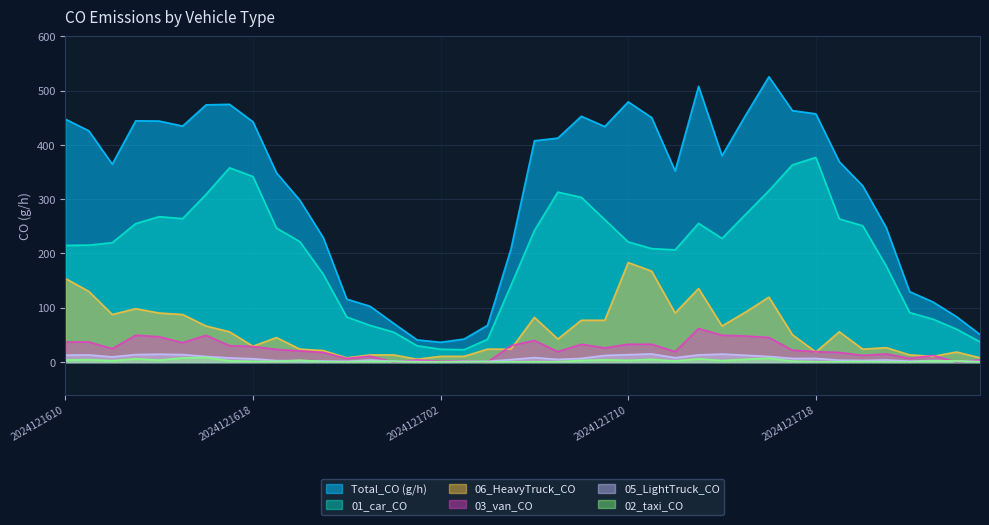

At which category does 02_taxi_CO reach its first local valley?

2024121612